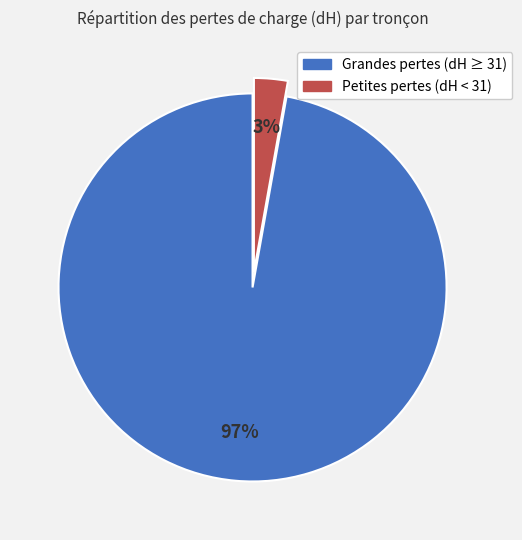

To the nearest percent, what is the difference between the largest and smallest slice percentages?

94%